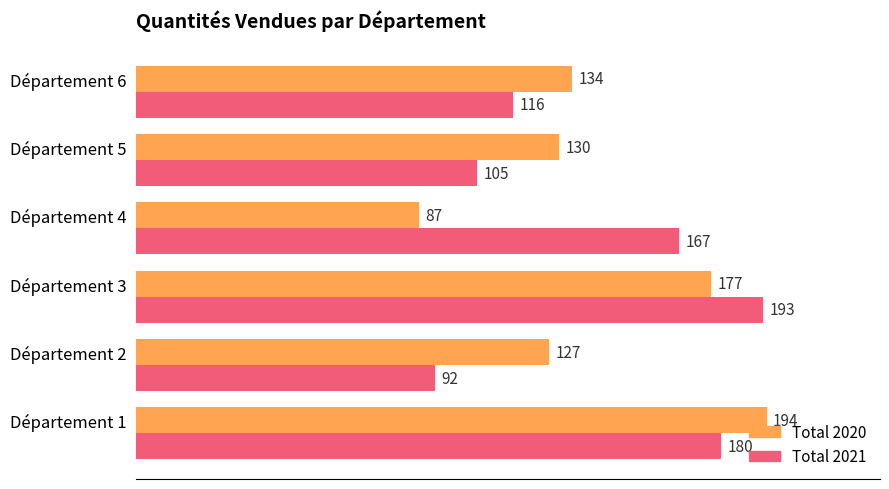

What is the minimum value shown in the chart?

87